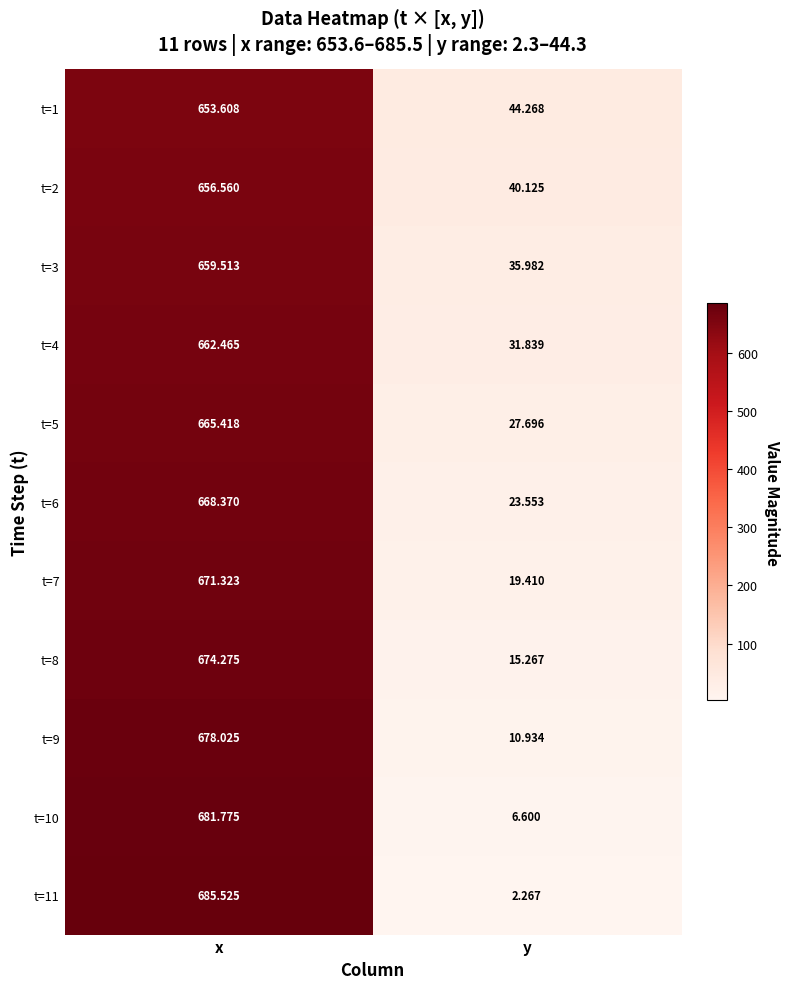

Which series has the widest spread of values?

t=11